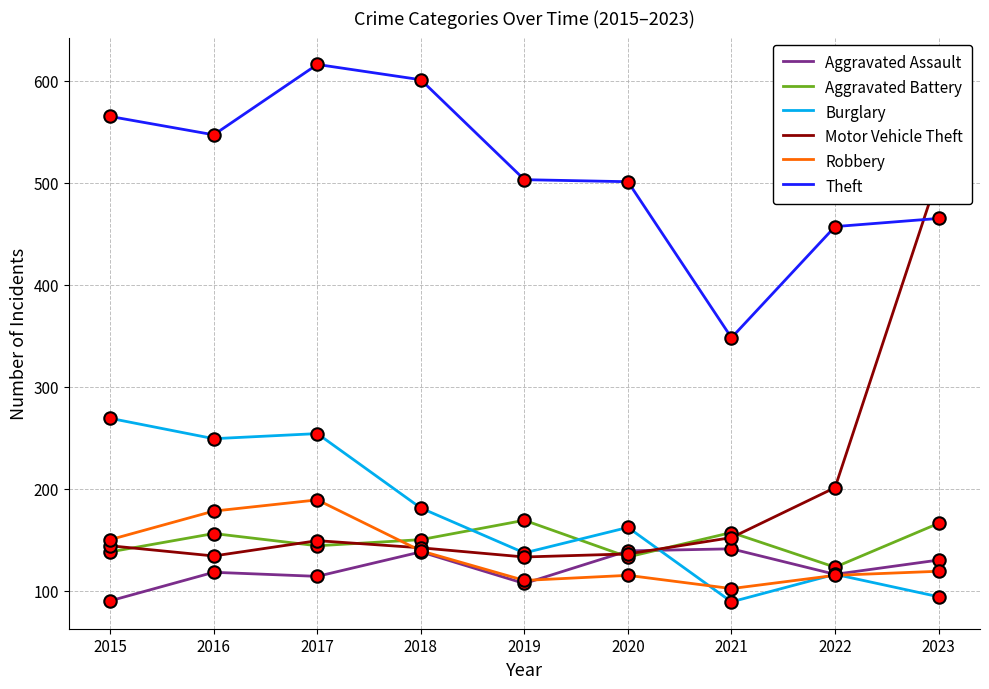

At how many categories does at least one series exceed 351?

8